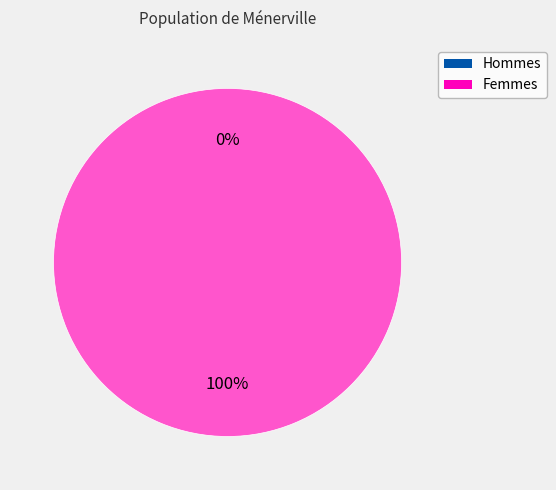

How many slices are in this pie chart?

2